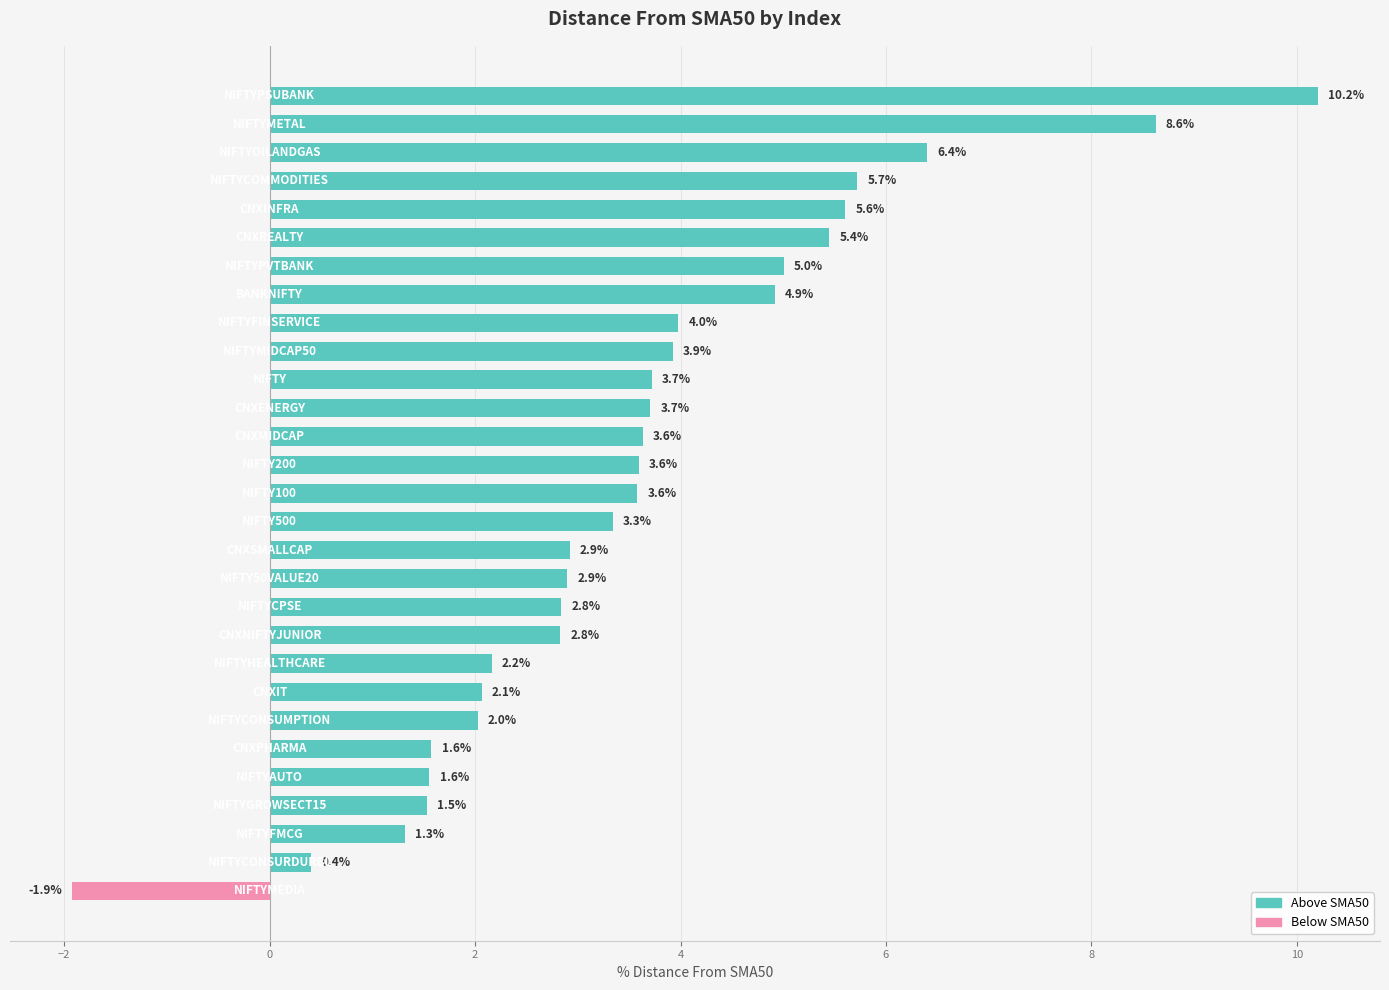

What is the average value?

3.6